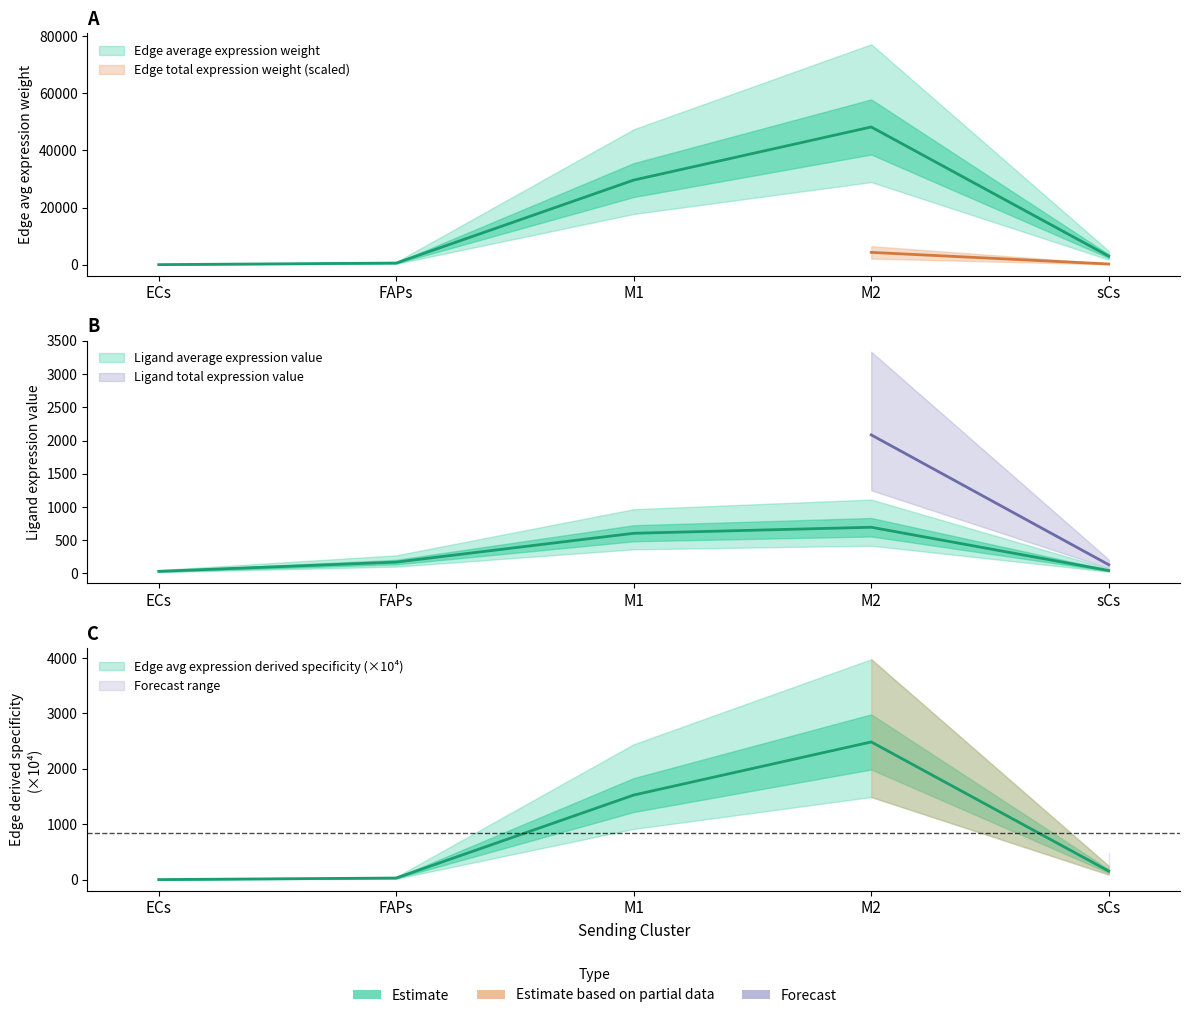

What is the label of the 5th point from the left?

sCs